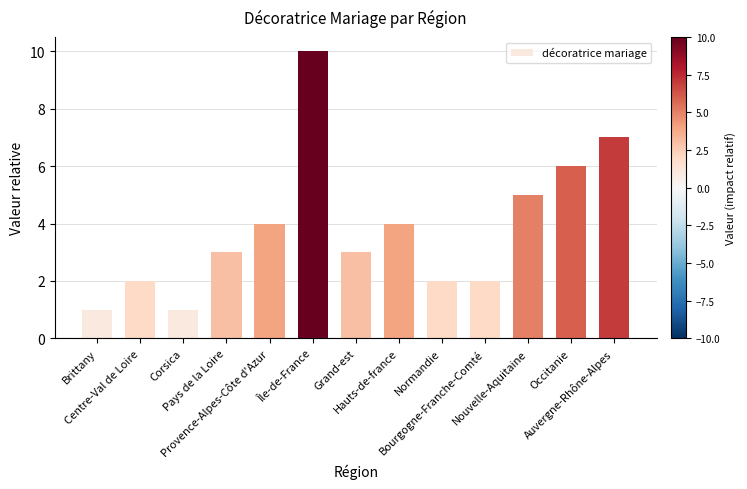

What is the value of the 4th bar from the left?

3